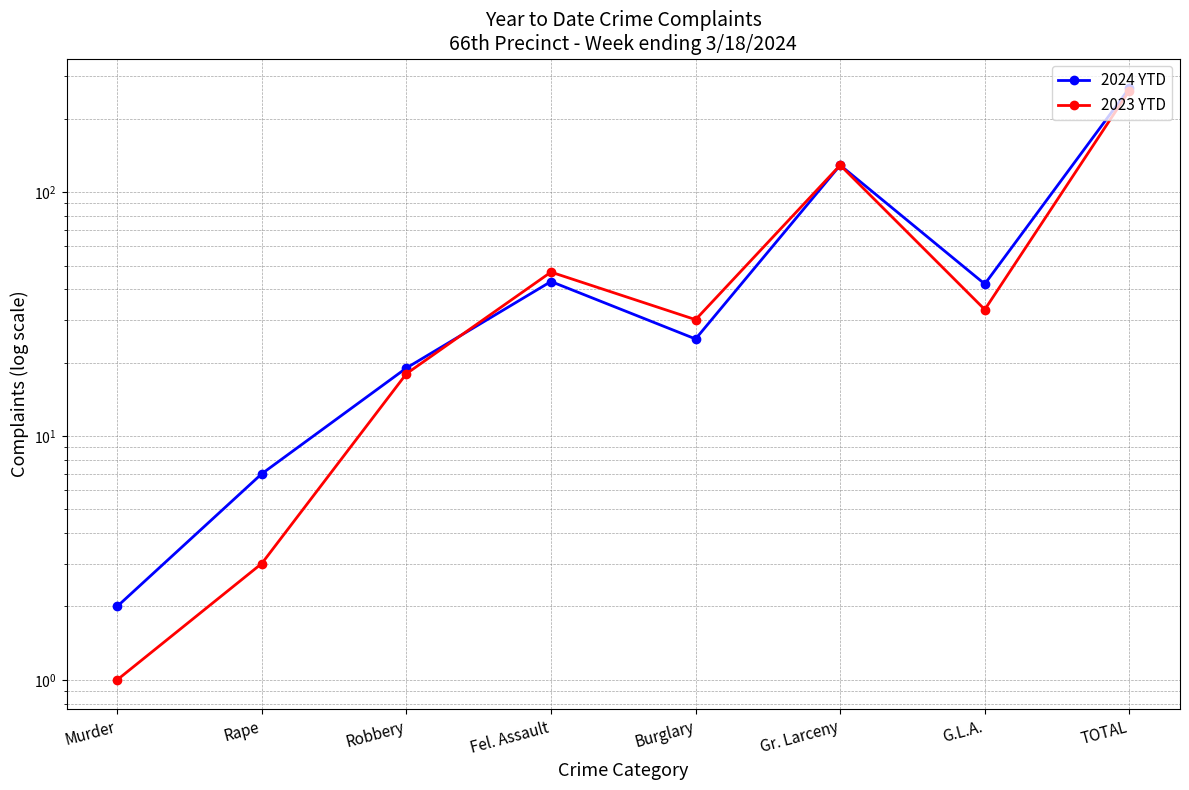

How many times do 2023 YTD and 2024 YTD cross each other?

1